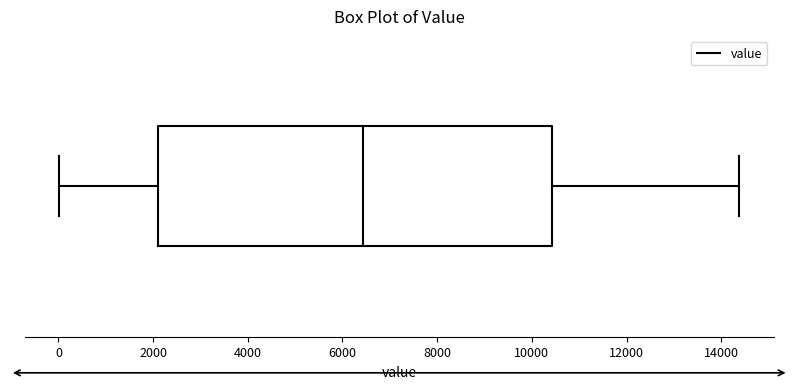

Where does the median line of the box sit on the x-axis? The values are not printed on the chart, so give them approximately, as read against the axis.

6400